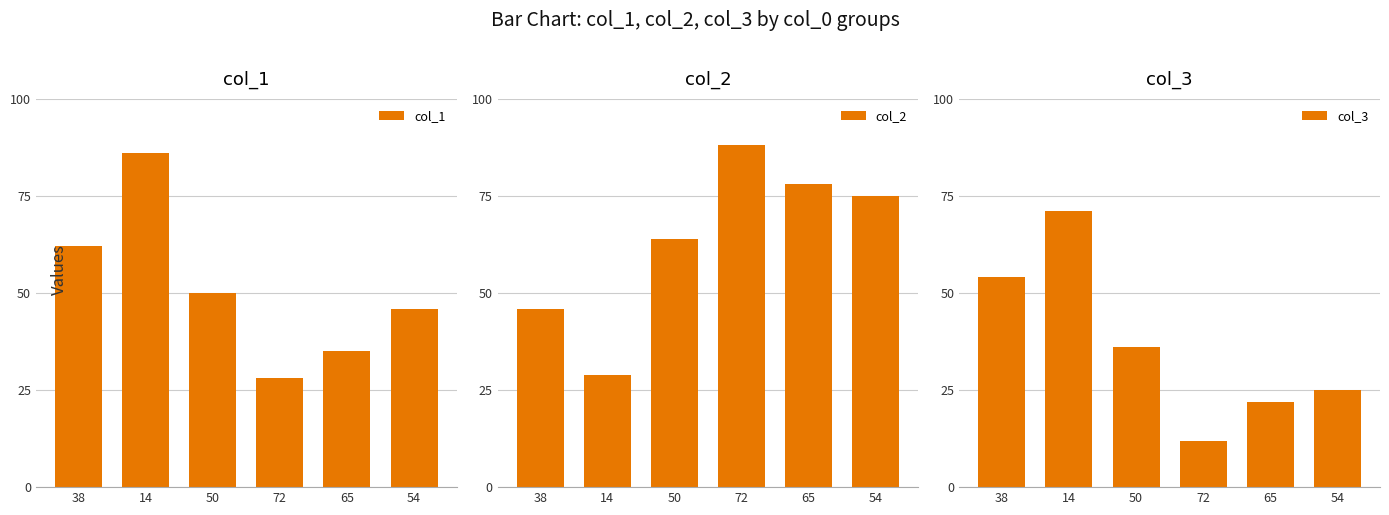

Reading left to right, list all the values displayed in this chart.

col_1: 62	86	50	28	35	46
col_2: 46	29	64	88	78	75
col_3: 54	71	36	12	22	25